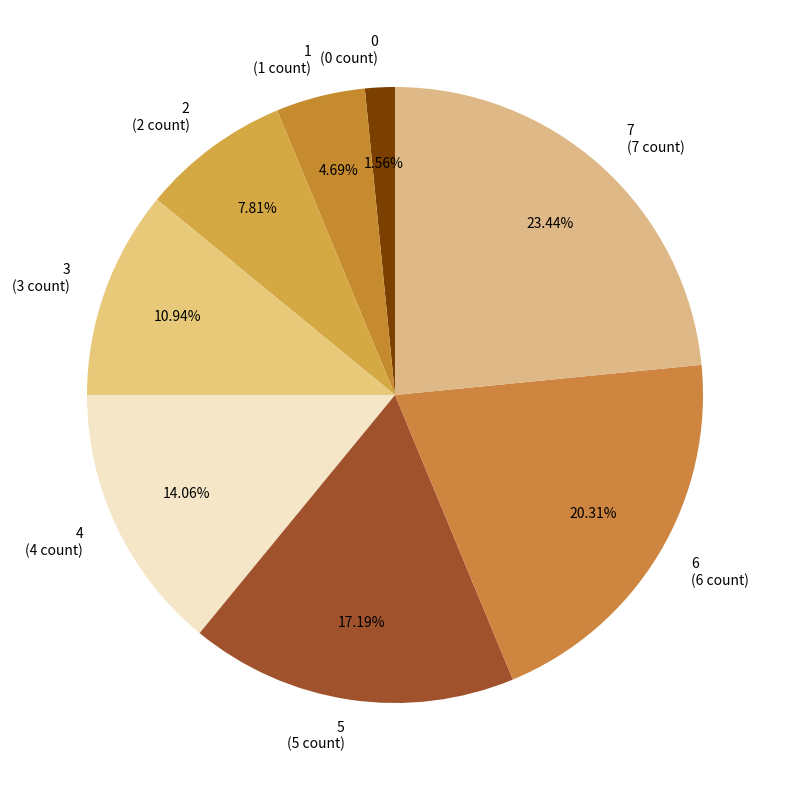

Combined, do 3 and 0 account for over 50%?

No